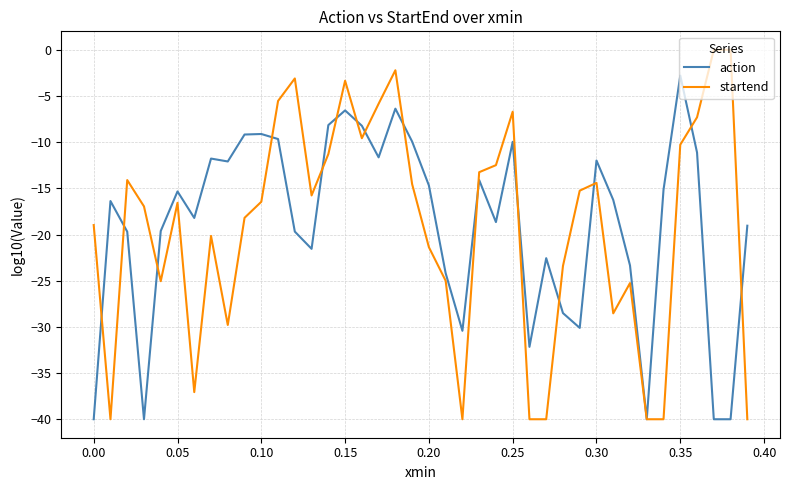

List the series in order of their peak value, lowest first.

action, startend